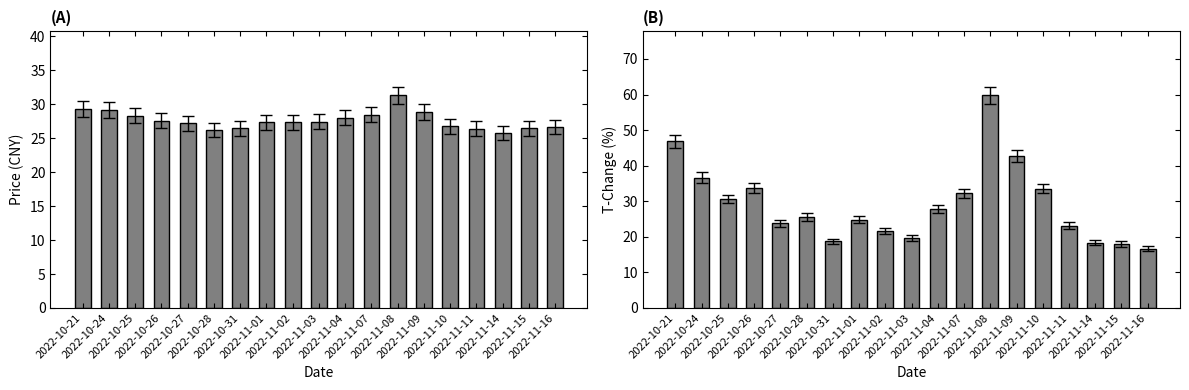

Is it true that price equals 28.5 at 2022-11-07?

True